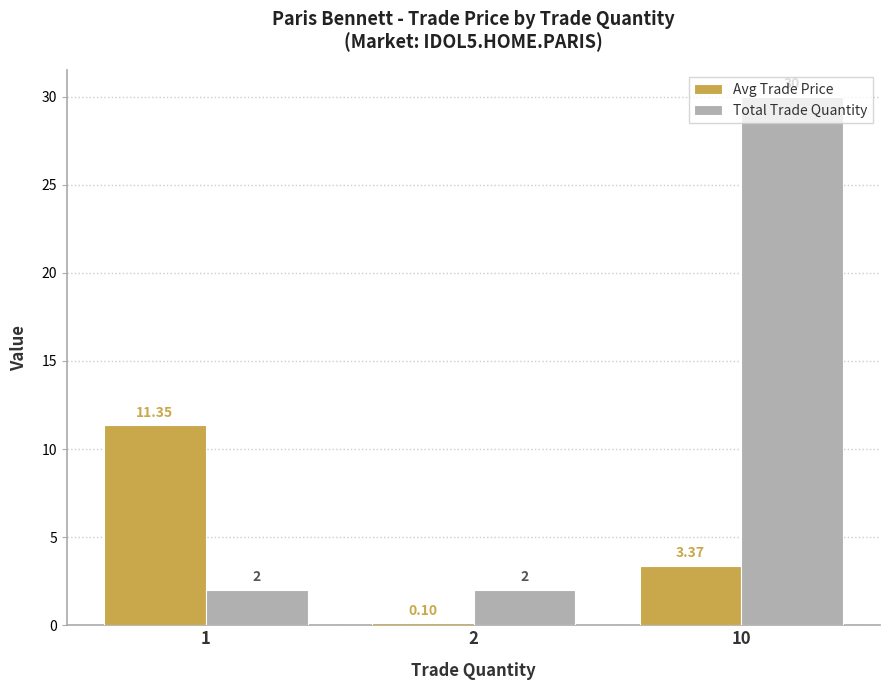

What is the sum of the Total Trade Quantity values at 2 and 1?

4.0